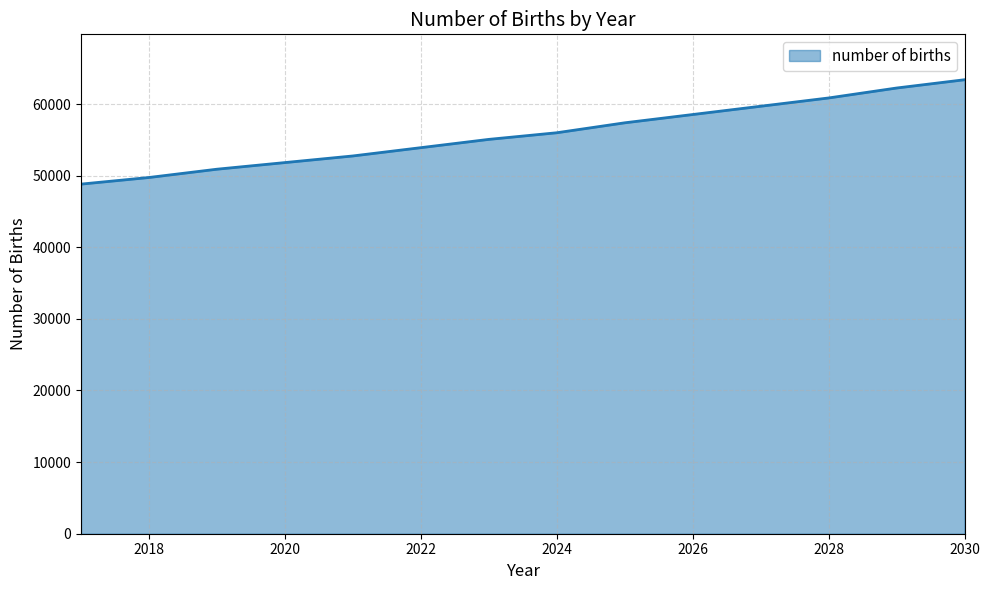

What is the greatest value displayed?

63391.0